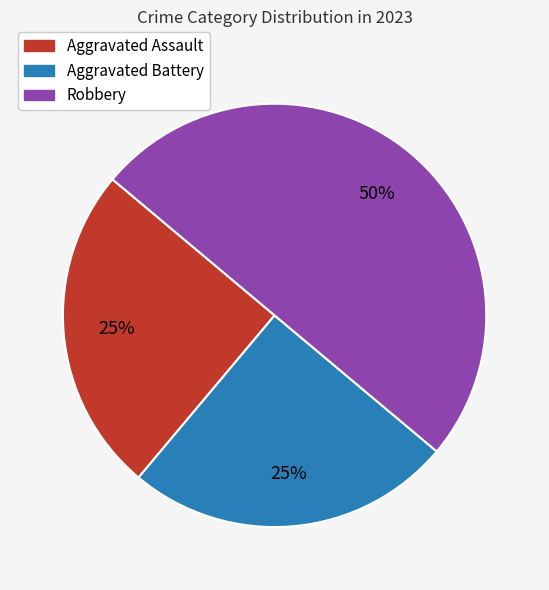

What is the largest slice in the pie chart?

Robbery